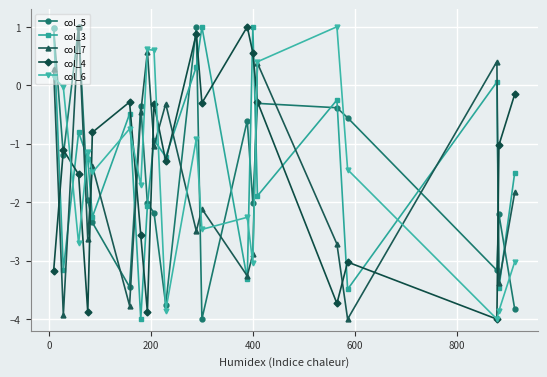

What are all the series names shown in the legend?

col_5, col_3, col_7, col_4, col_6